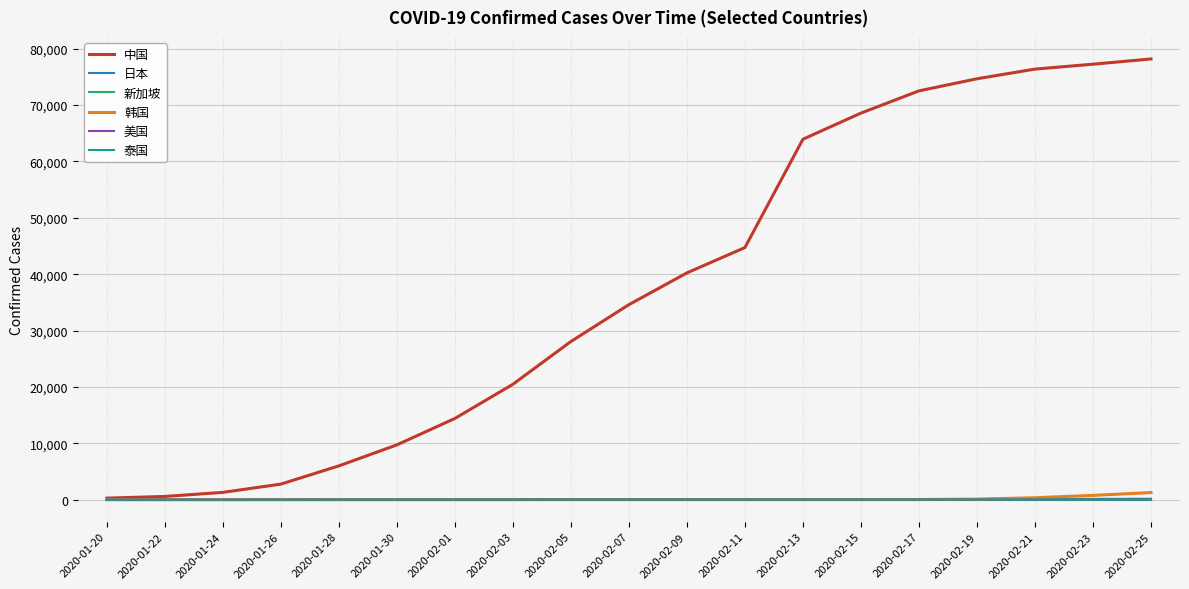

Which series has the widest spread of values?

中国